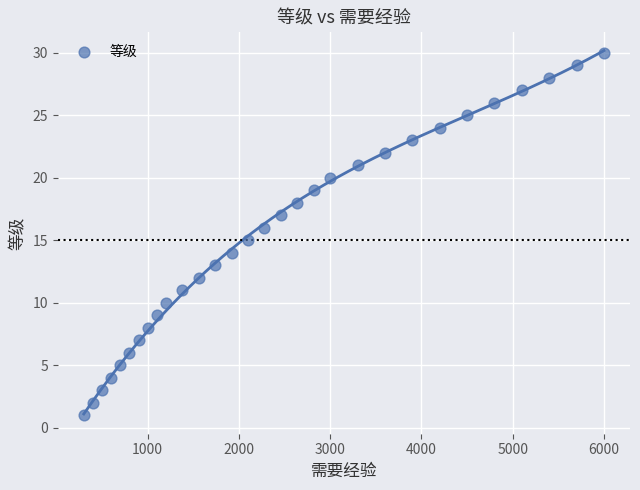

What is the range of X values (max minus min)?

5700